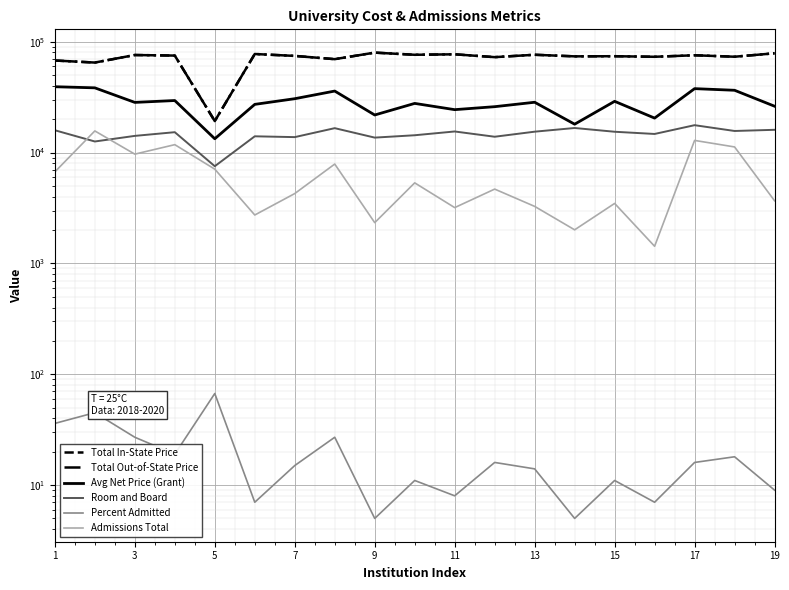

True or false: Total Out-of-State Price and Admissions Total intersect in this chart.

False